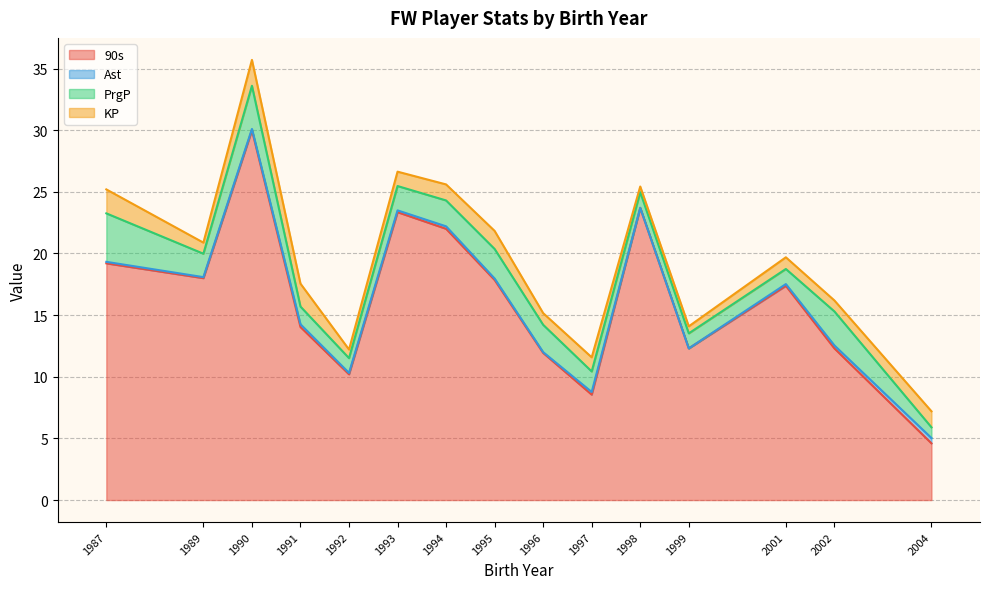

Which series has the largest range (max minus min)?

90s